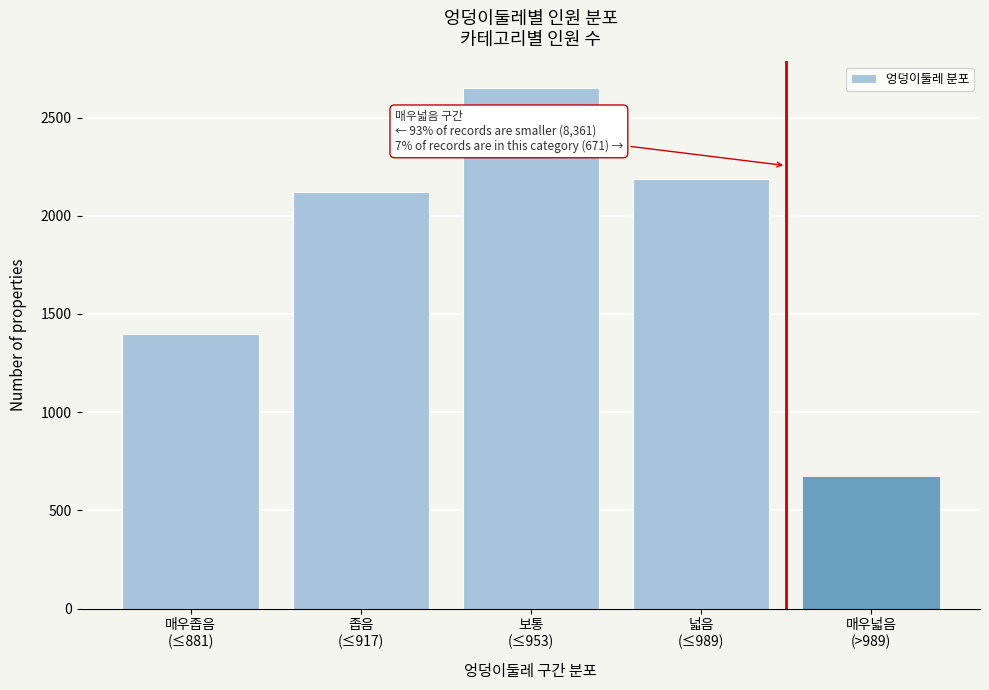

Reading left to right, list all the values displayed in this chart.

1400	2121	2653	2187	671